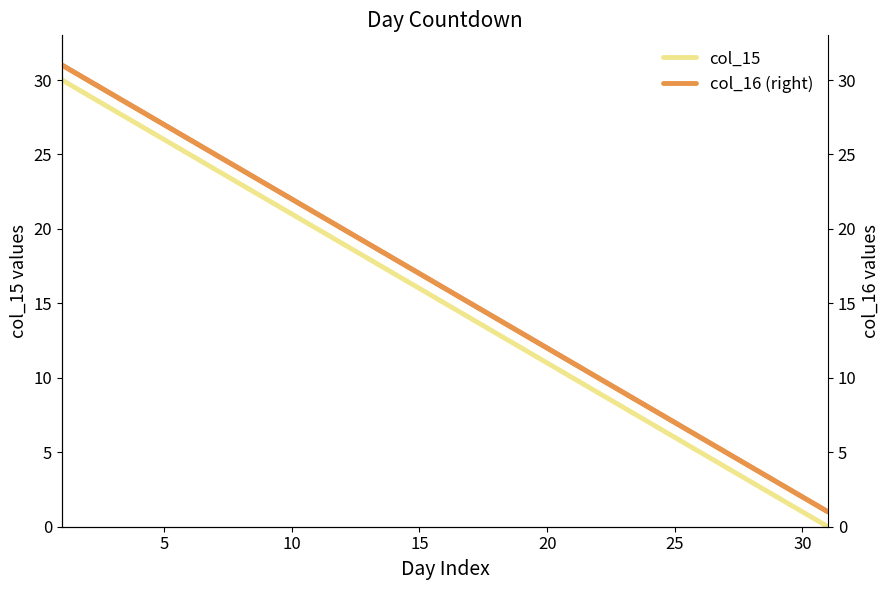

Is the value of col_16 at 18 greater than the value of col_15 at 0?

No